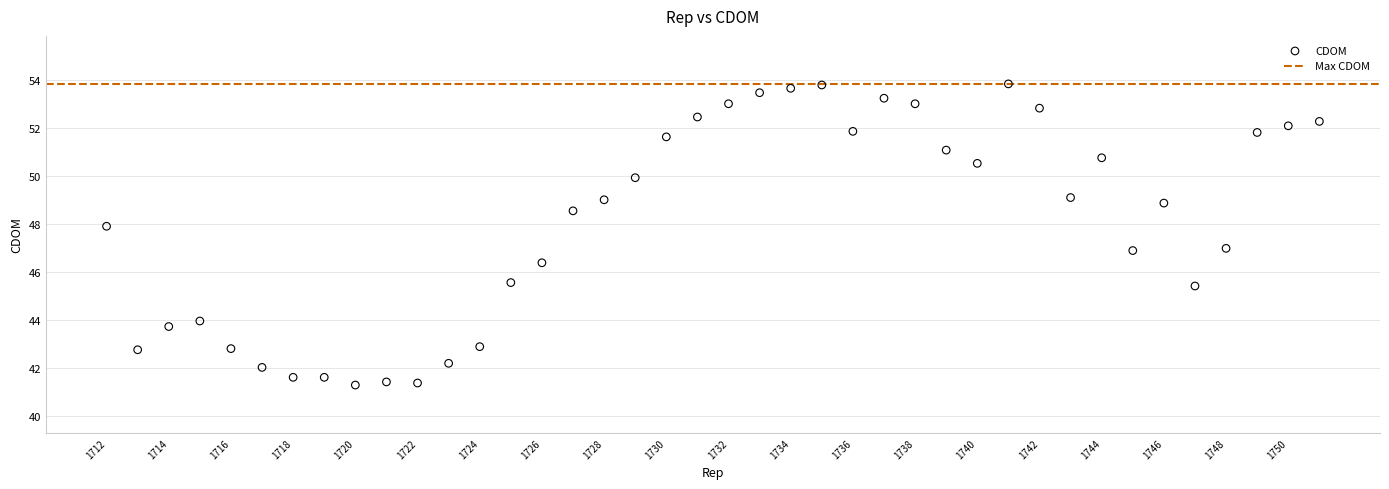

What is the range of X values (max minus min)?

39.0